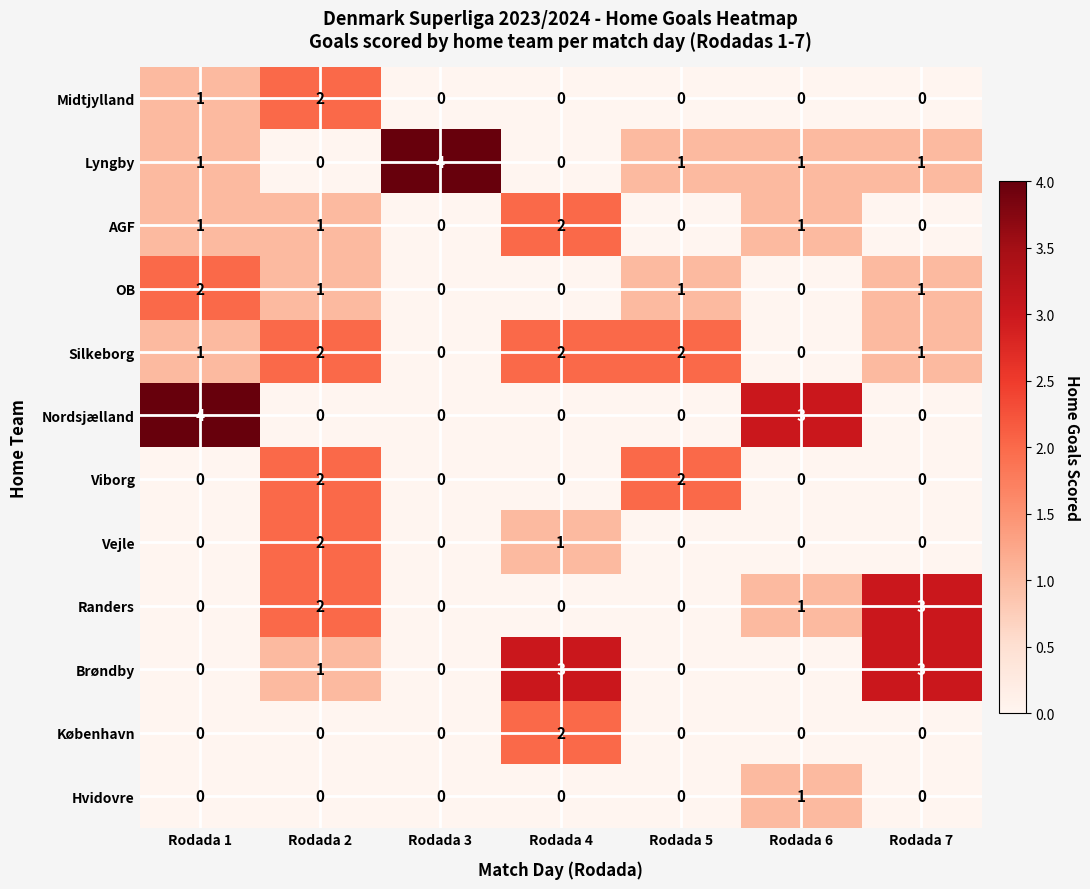

What is the difference between the highest and lowest values at Rodada 1?

4